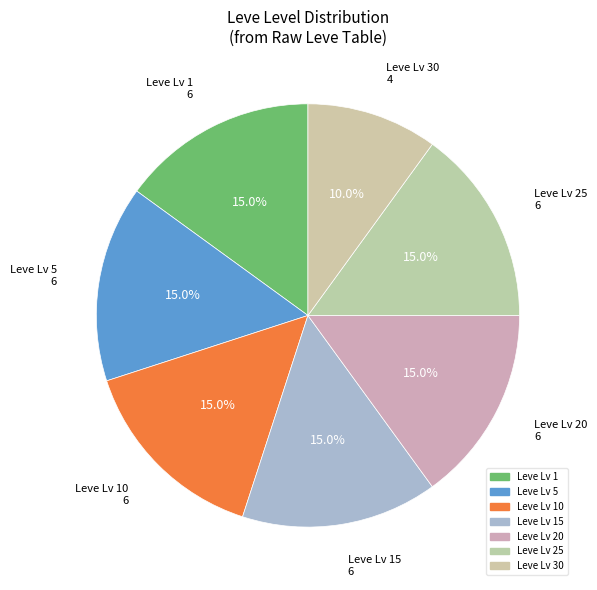

How many segments does this pie chart have?

7